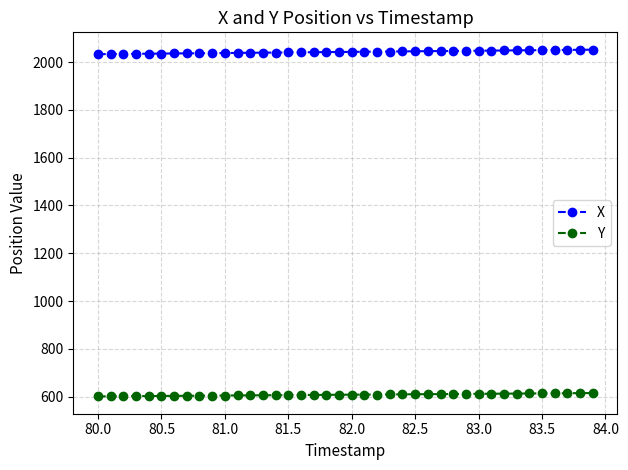

True or false: Y and X intersect in this chart.

False